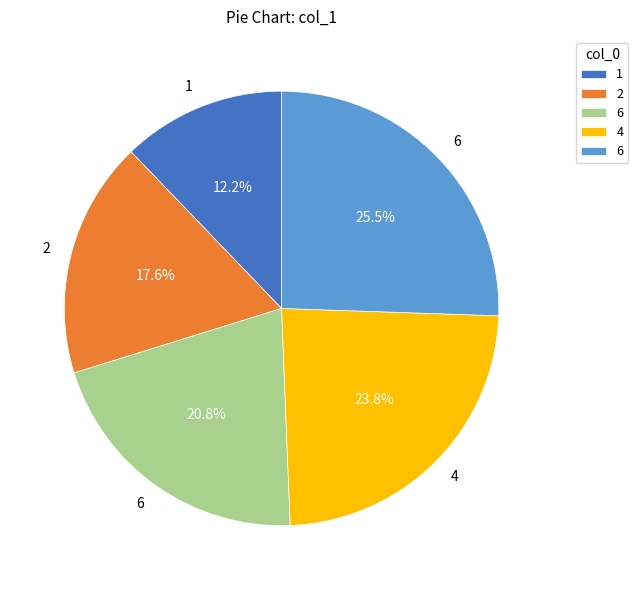

Does any single category account for the majority?

No